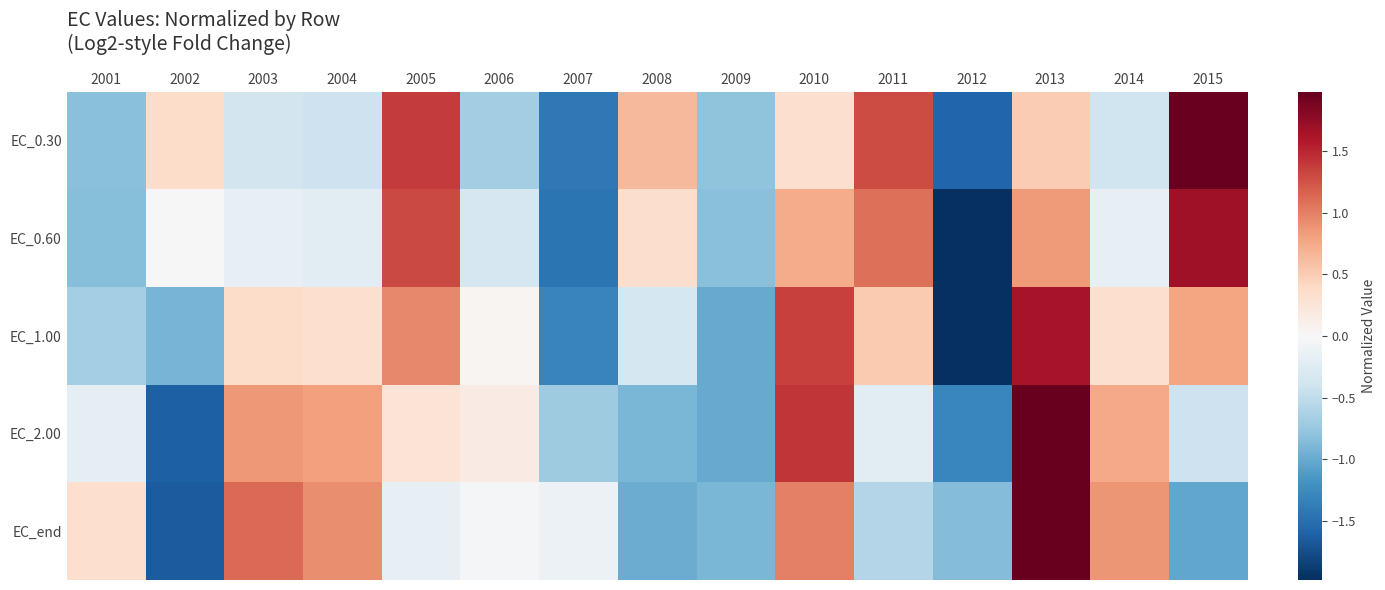

What is the minimum value shown in the chart?

-2.1